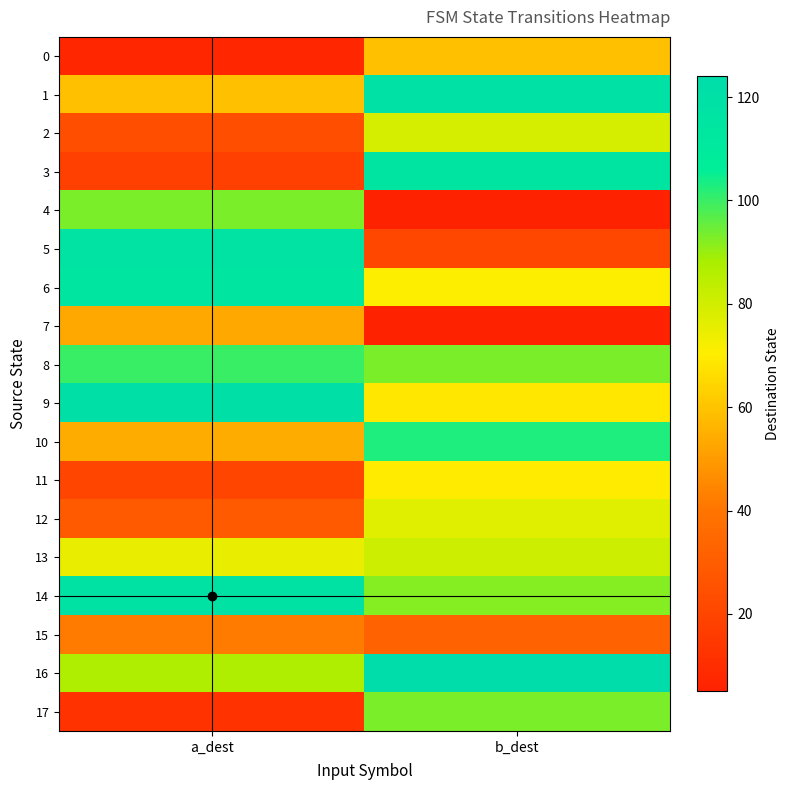

How many distinct data groups are displayed?

18